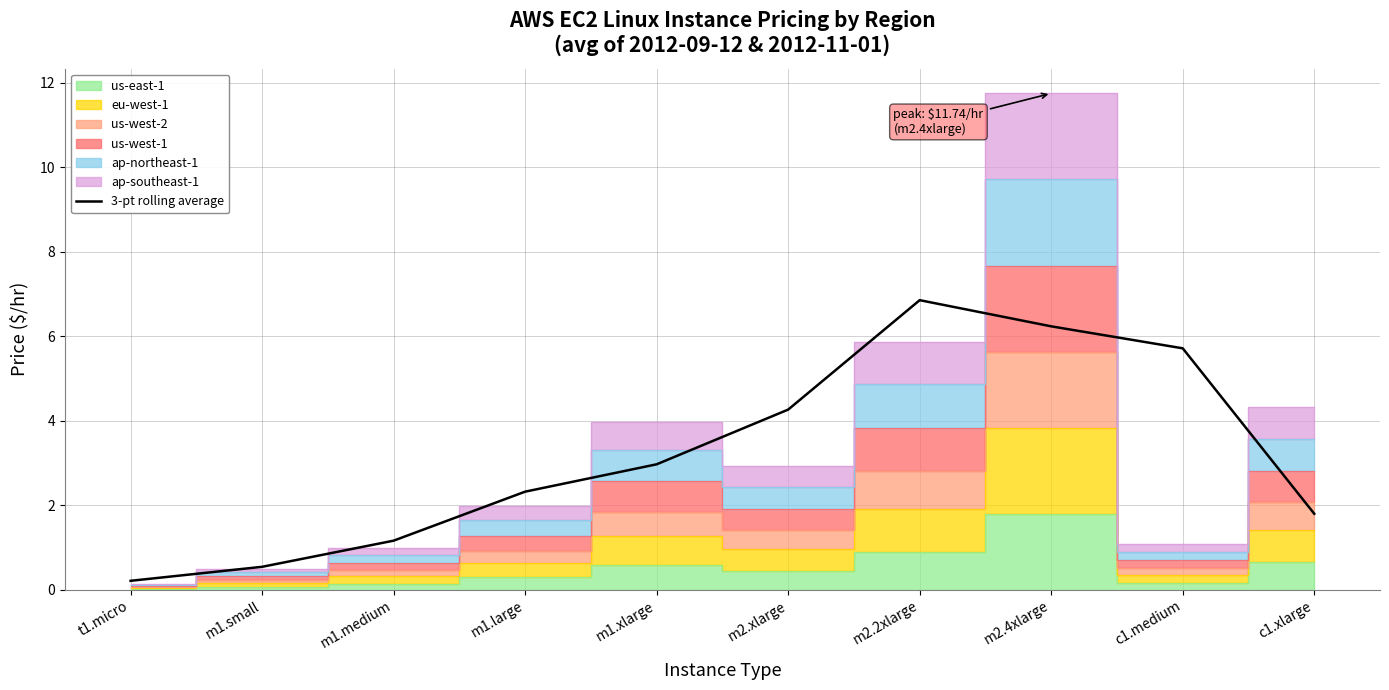

How many categories are shown in the chart?

10